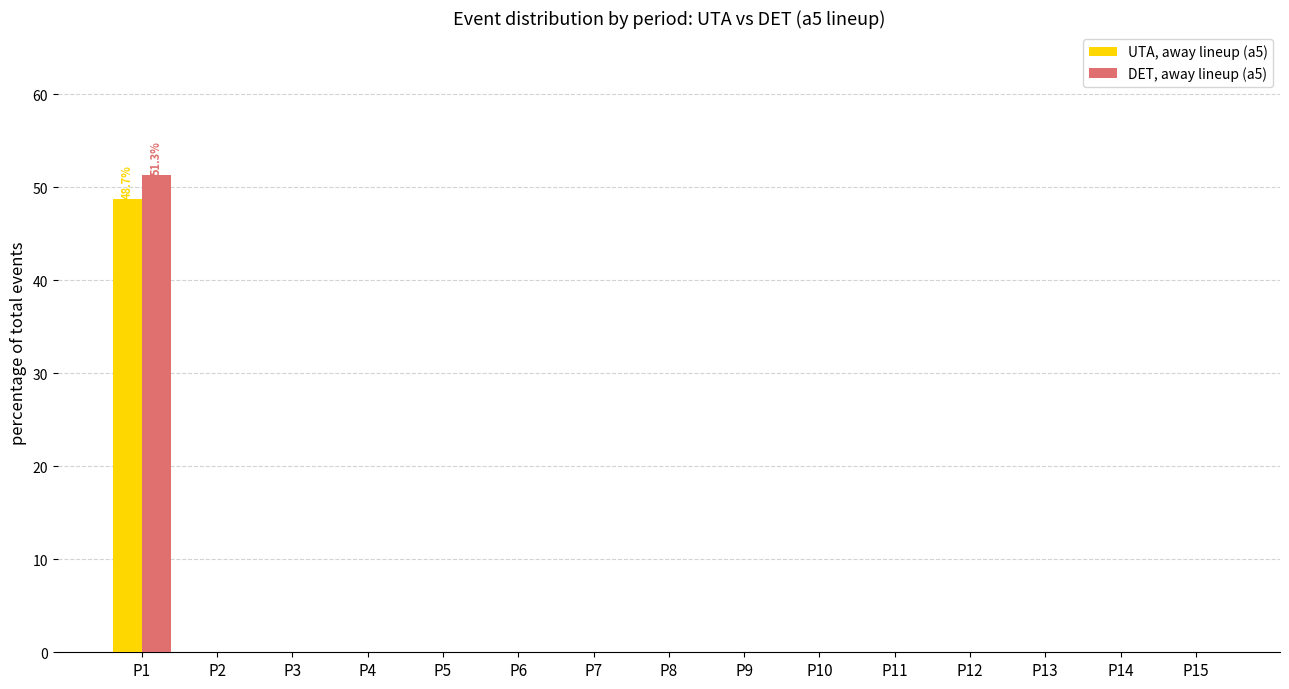

At which category is the sum across all series the highest?

P1